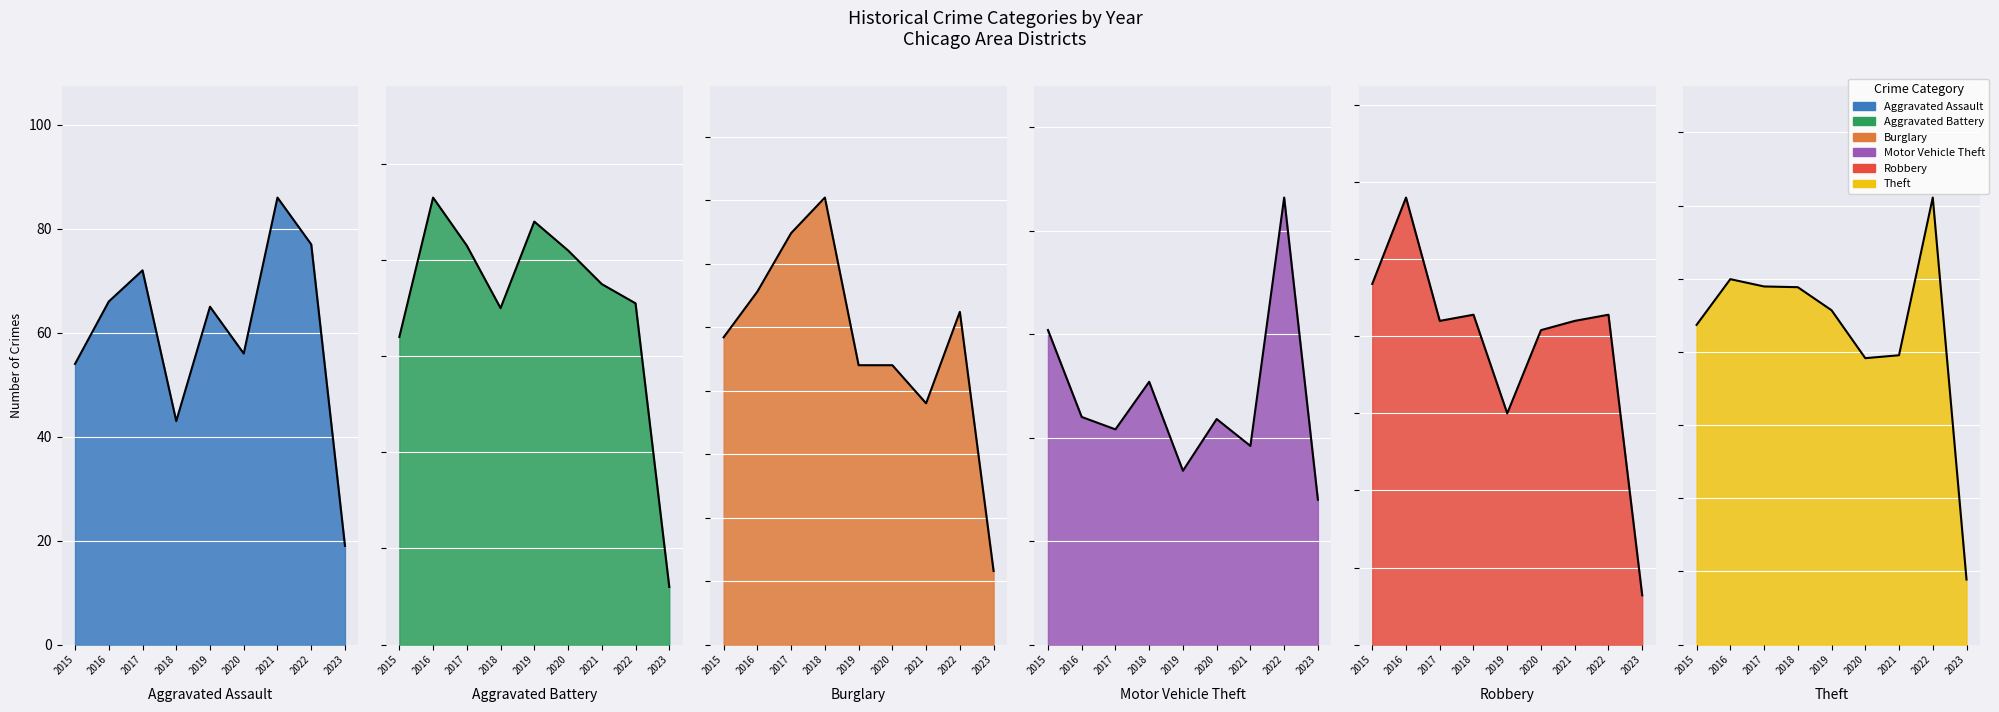

True or false: Aggravated Assault has a value of 33 at 2023.

False